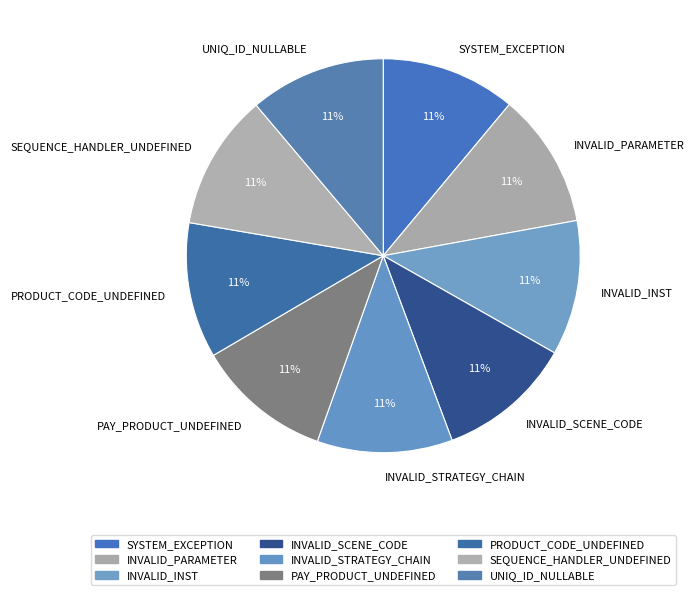

Does any single category account for the majority?

No